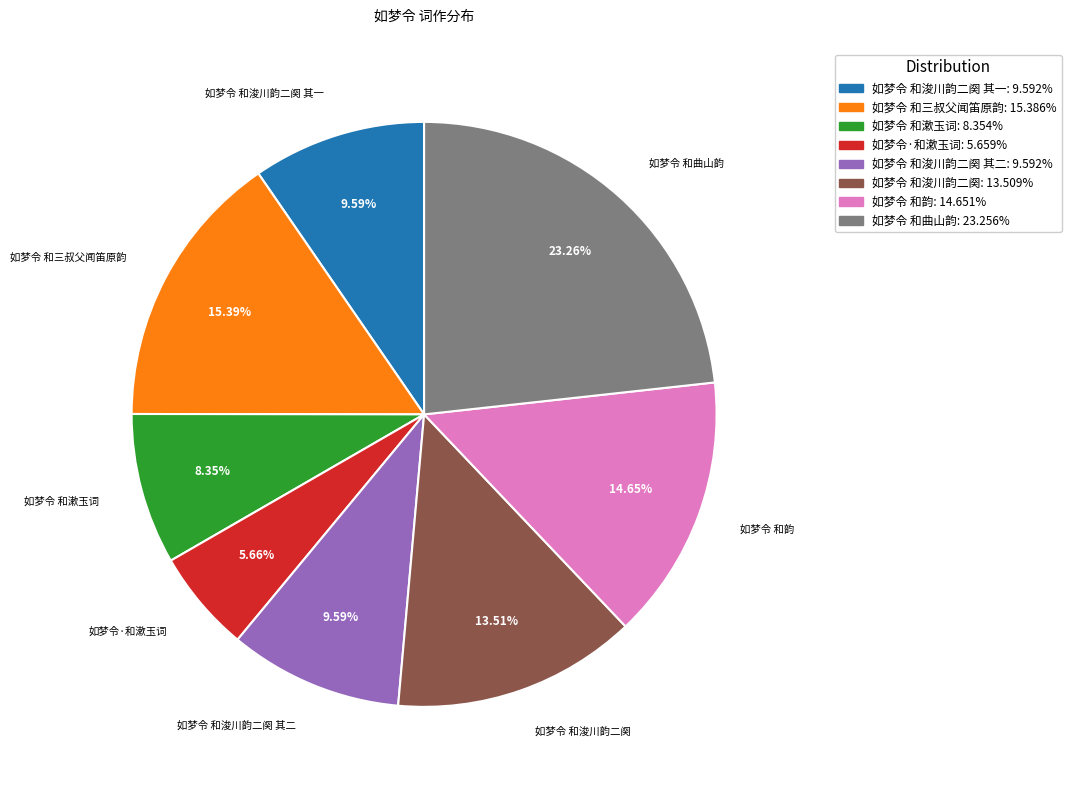

Is there a majority slice in this chart?

No